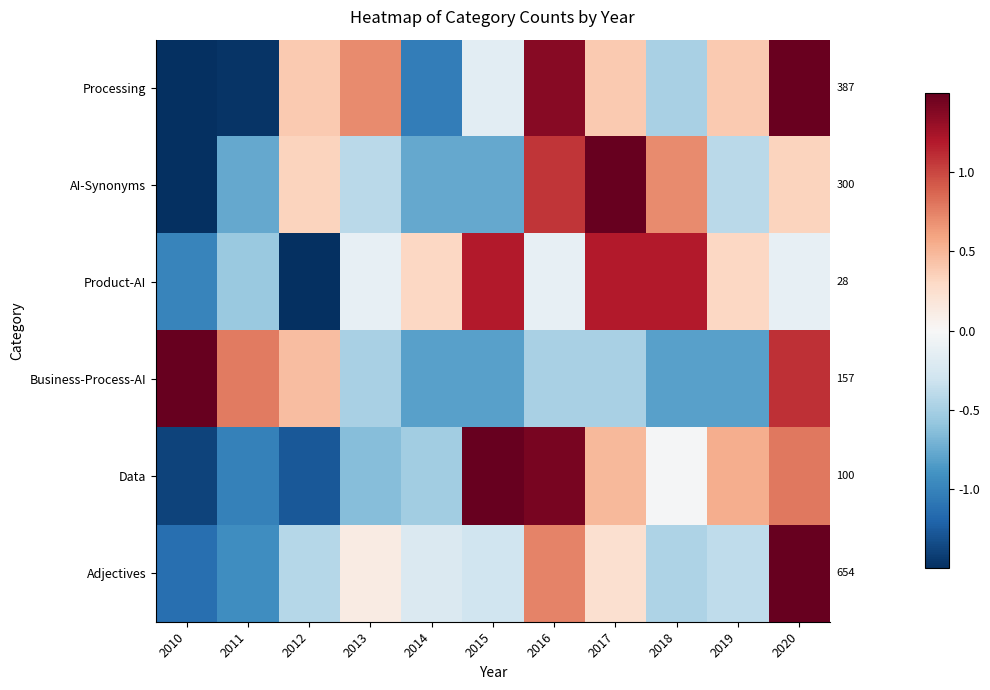

At which category does the chart reach its peak across all series?

2020